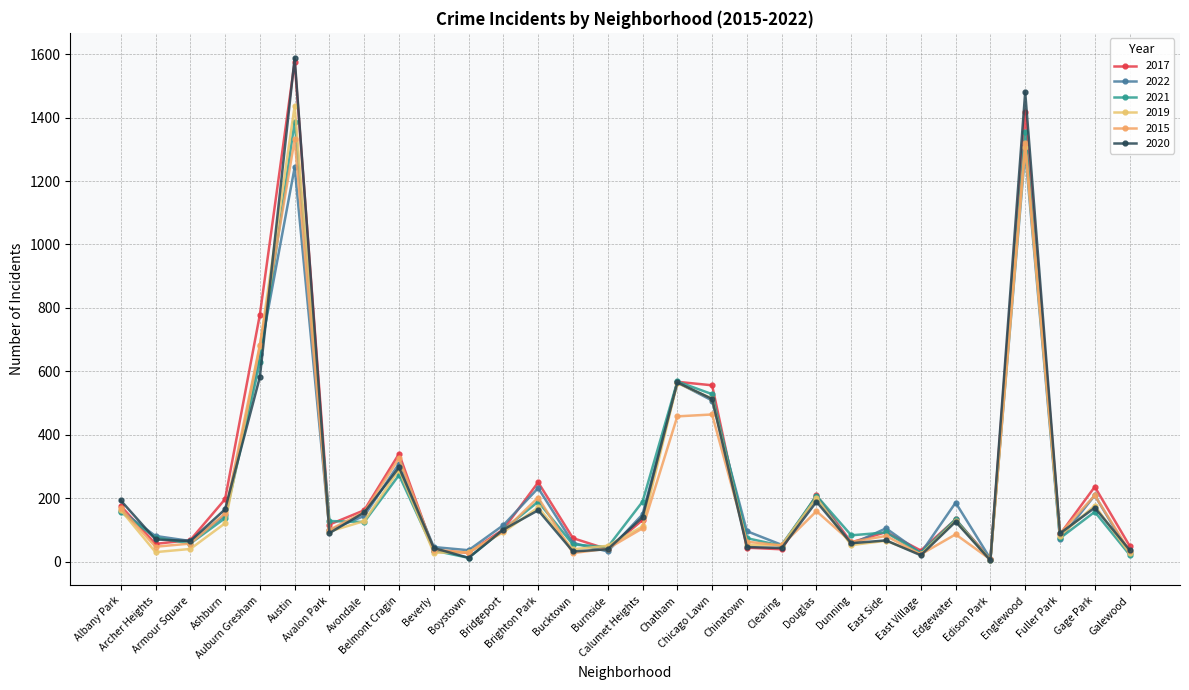

Is the value of 2022 at Bridgeport greater than the value of 2020 at Dunning?

Yes